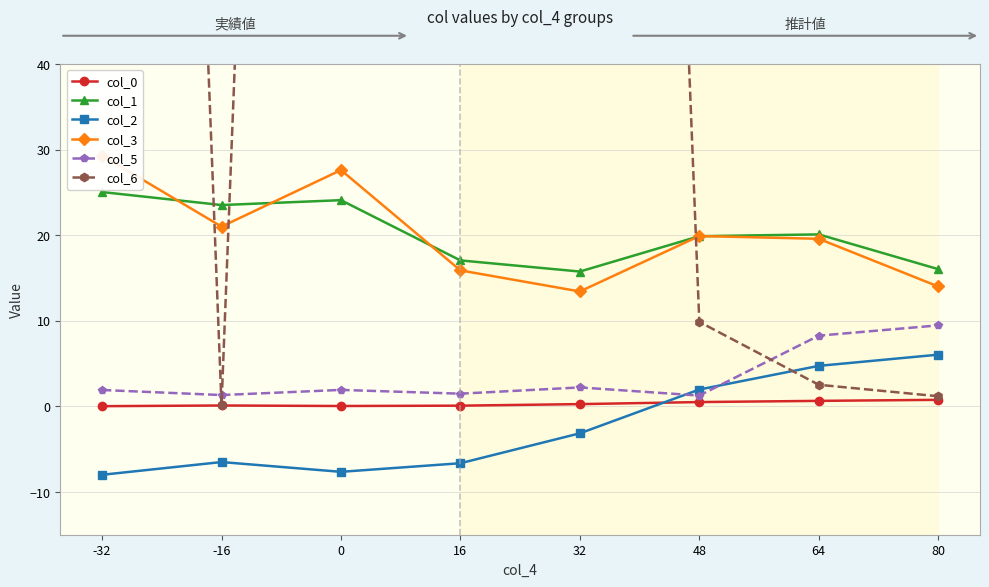

Between -16 and 16, which series saw the biggest shift?

col_6